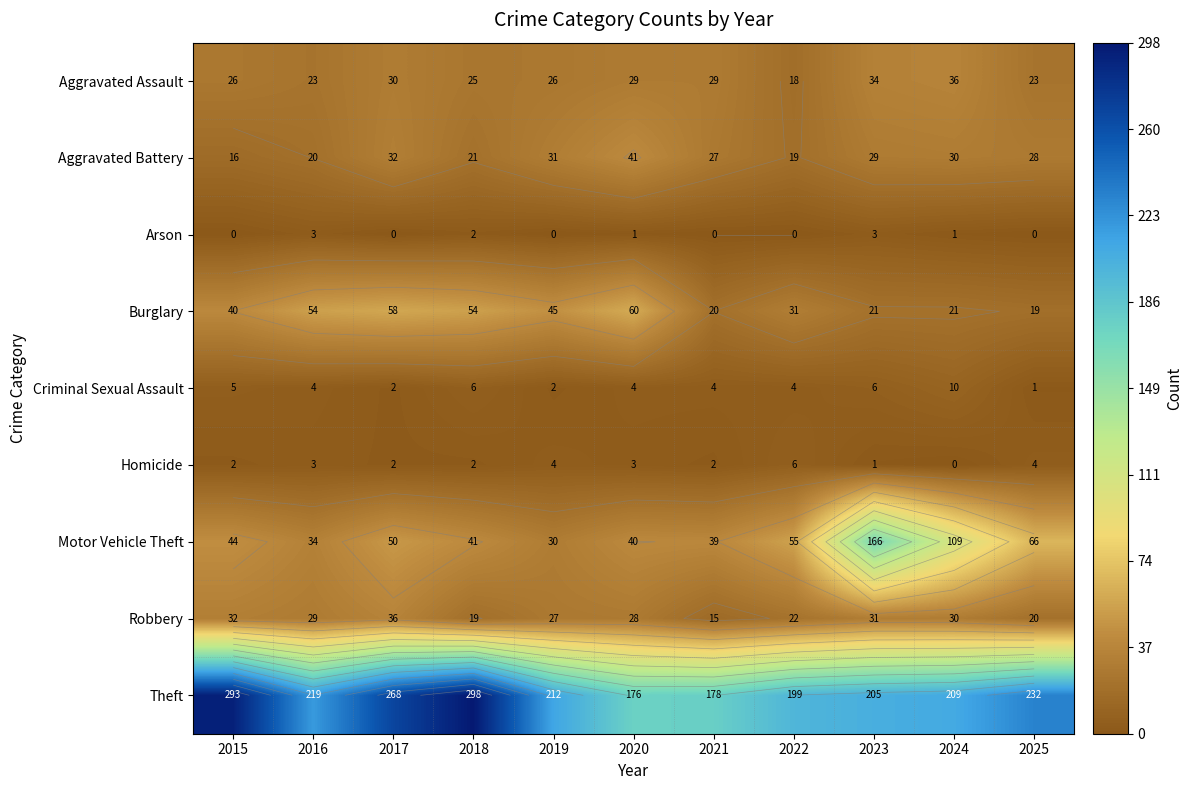

At which category is the sum across all series the highest?

2023